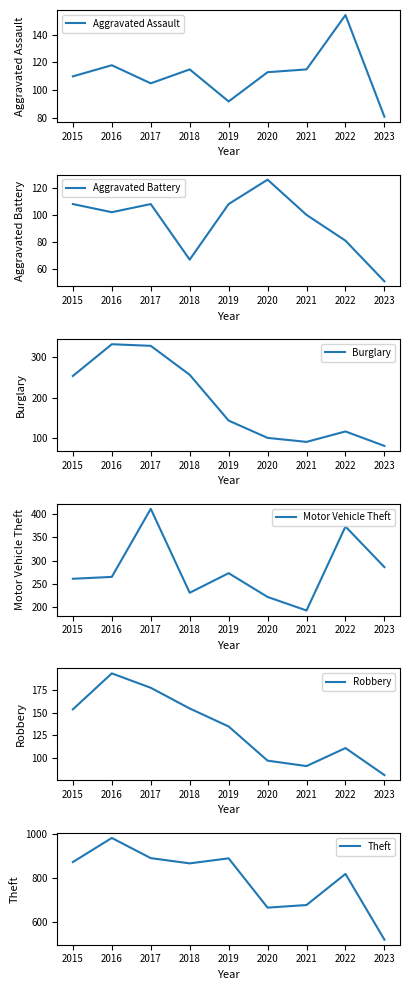

How many data points does each series have?

9